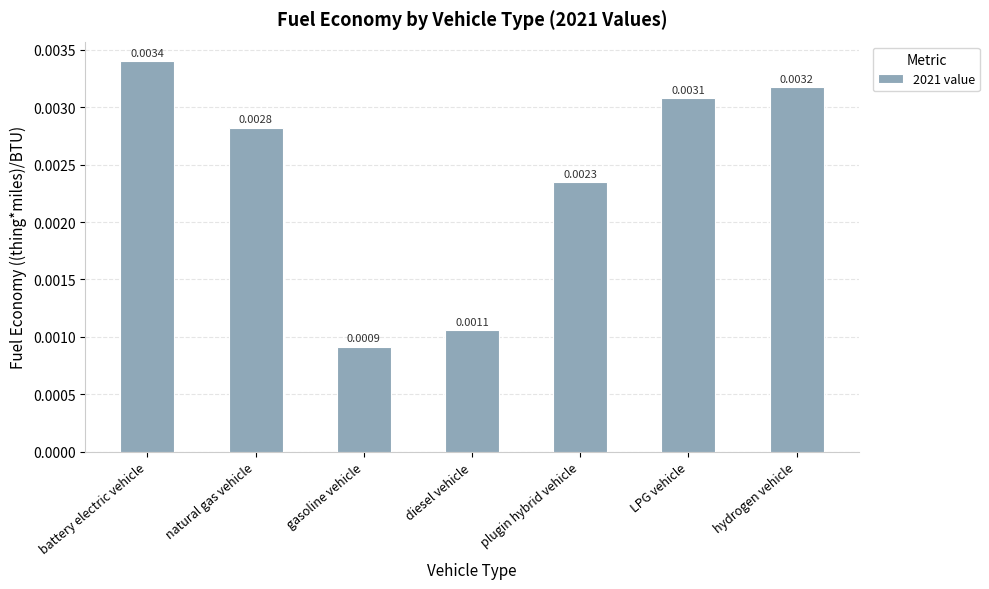

Which category has the highest value across all series?

battery electric vehicle